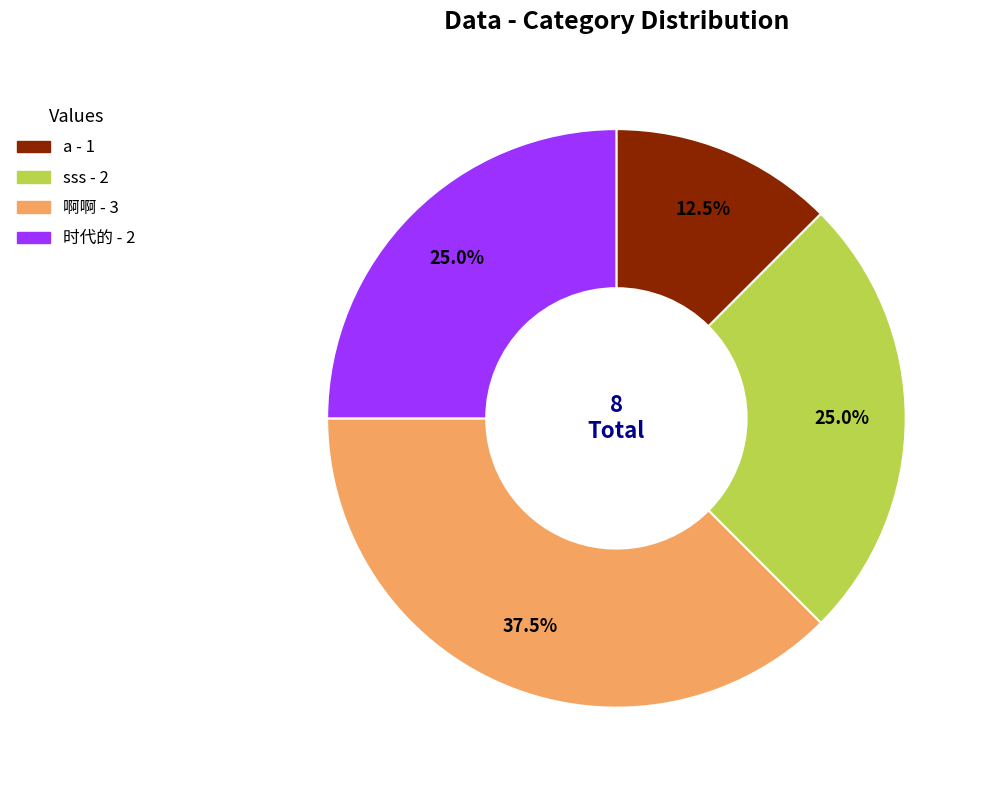

Approximately how many times larger is the value at 时代的 compared to sss?

1.0